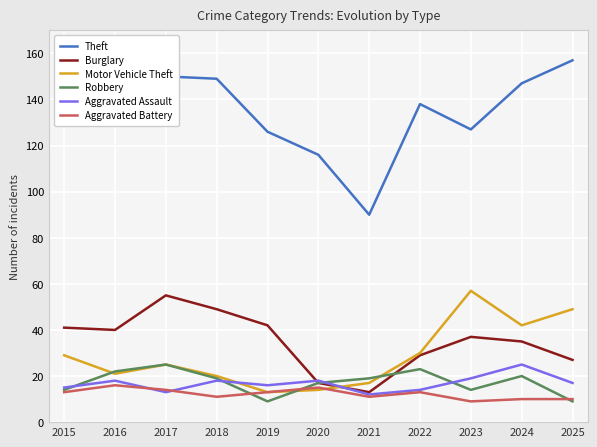

Is it true that Theft equals 73 at 2023?

False